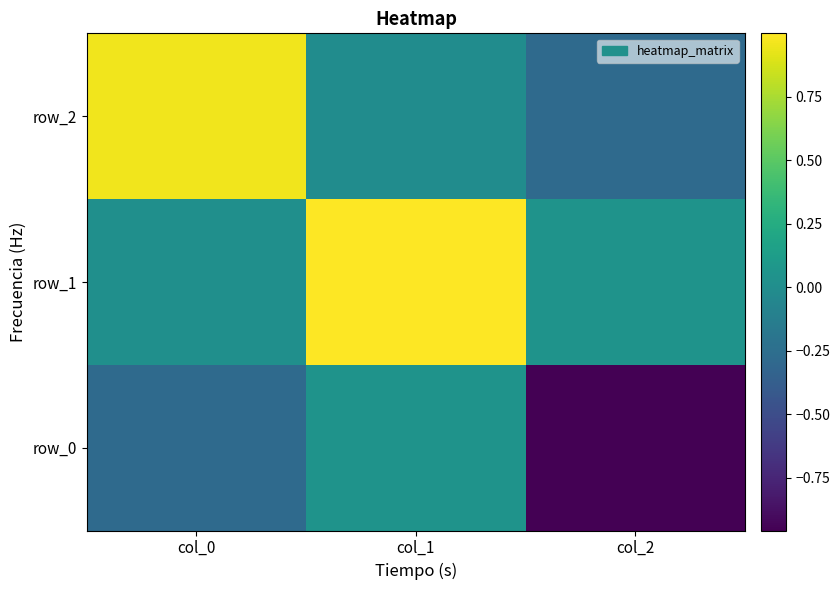

At which label does row_0 reach its minimum?

col_2